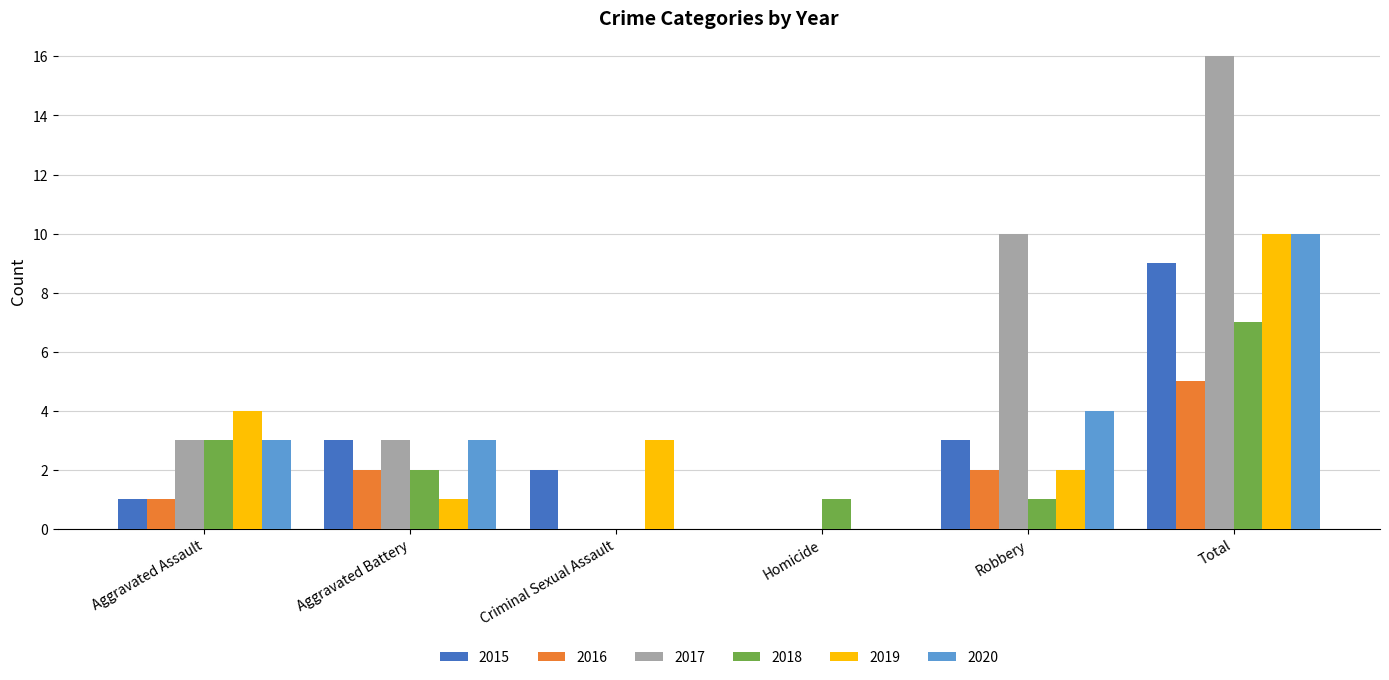

At which category is the sum across all series the highest?

Total